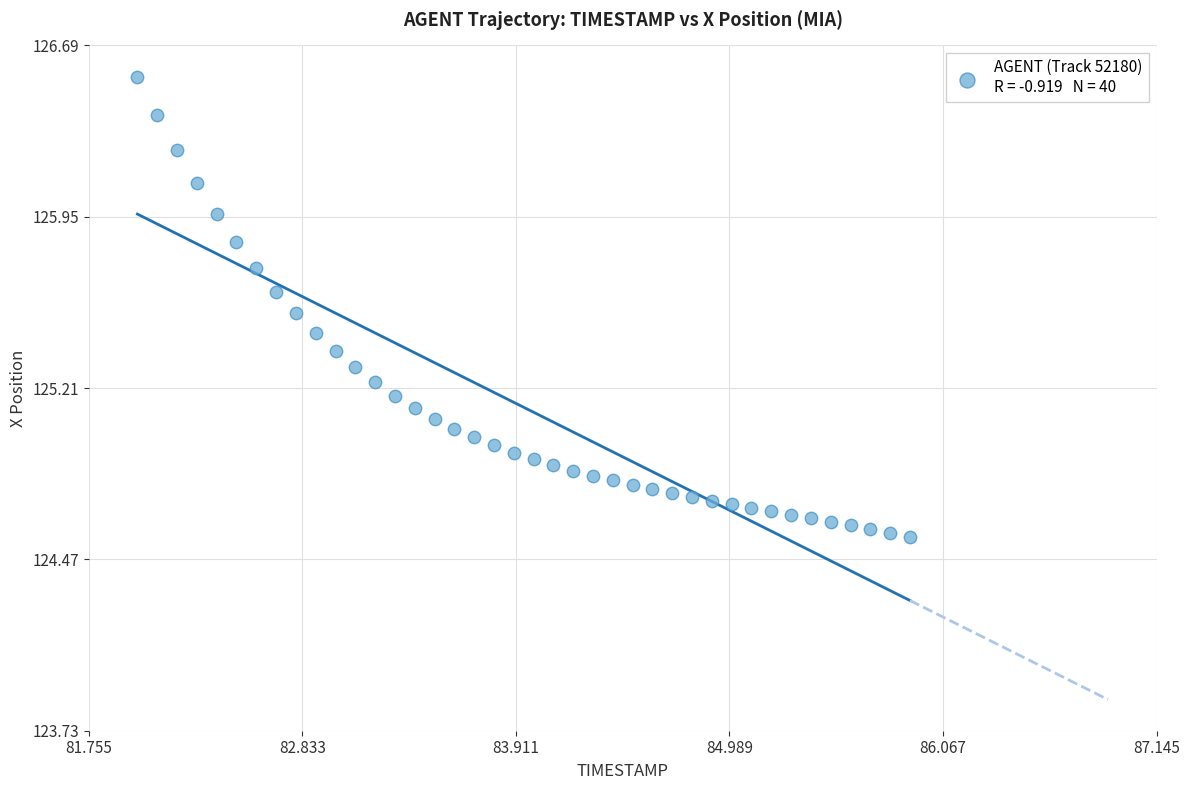

What is the range of Y values (max minus min)?

2.0